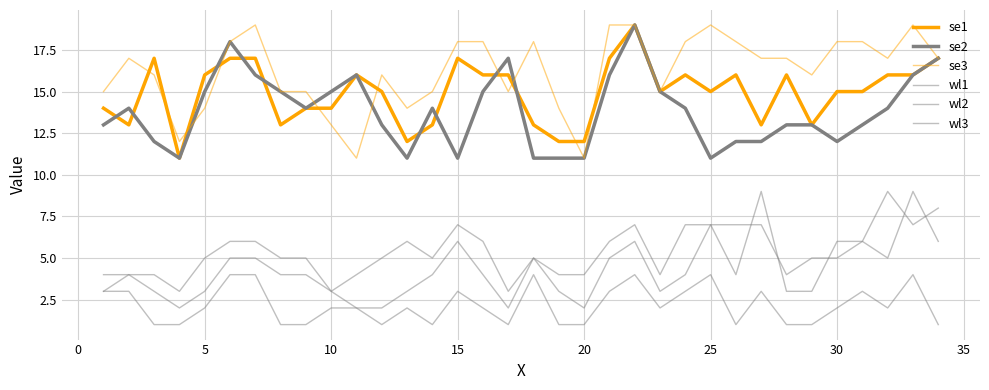

How many series are shown in this chart?

6